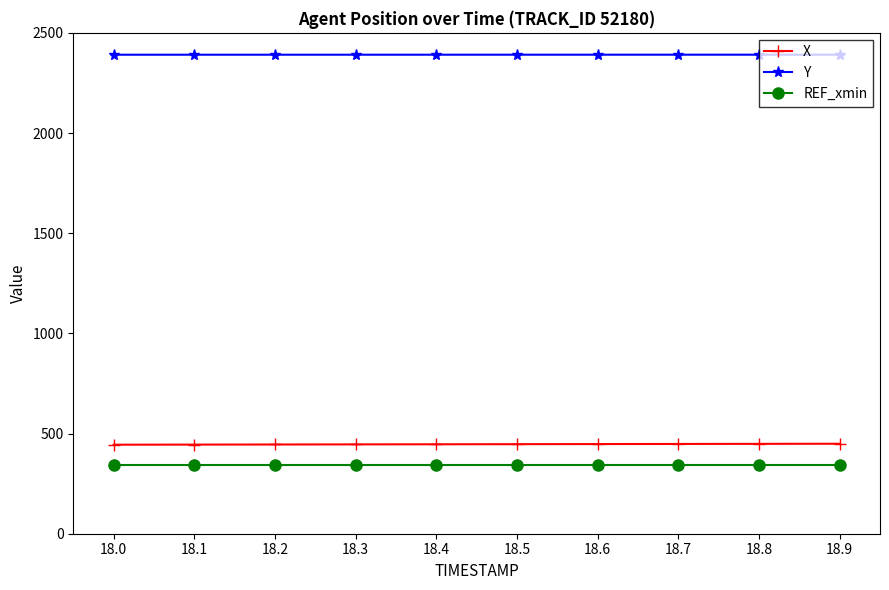

What is the spread (max minus min) of values at 18.5?

2046.5